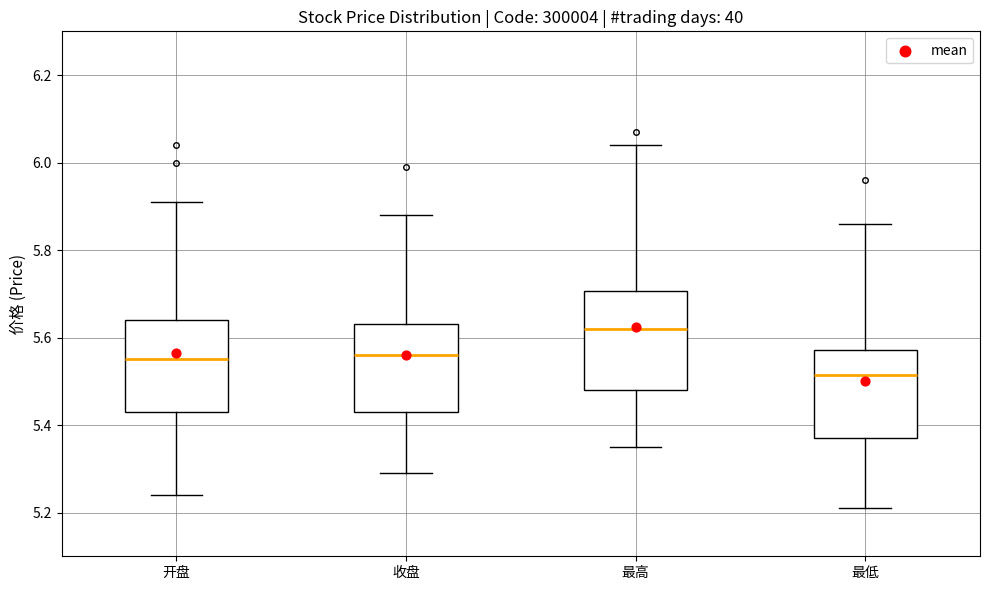

Reading left to right, transcribe this box plot: for each box, give where its median line is, the range the box spans, and where its two whiskers end, as read against the y-axis. The values are not printed on the chart, so give them approximately, as read against the axis.

开盘: median 5.56, box 5.44 to 5.64, whiskers 5.24 to 5.92
收盘: median 5.56, box 5.44 to 5.64, whiskers 5.30 to 5.88
最高: median 5.62, box 5.48 to 5.70, whiskers 5.36 to 6.04
最低: median 5.52, box 5.38 to 5.58, whiskers 5.22 to 5.86